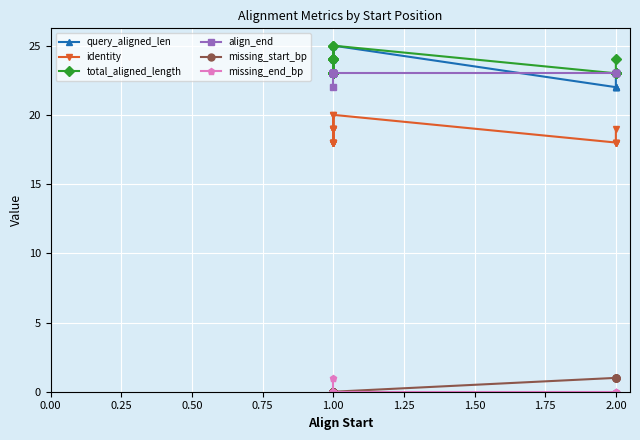

Which series has the widest spread of values?

query_aligned_len